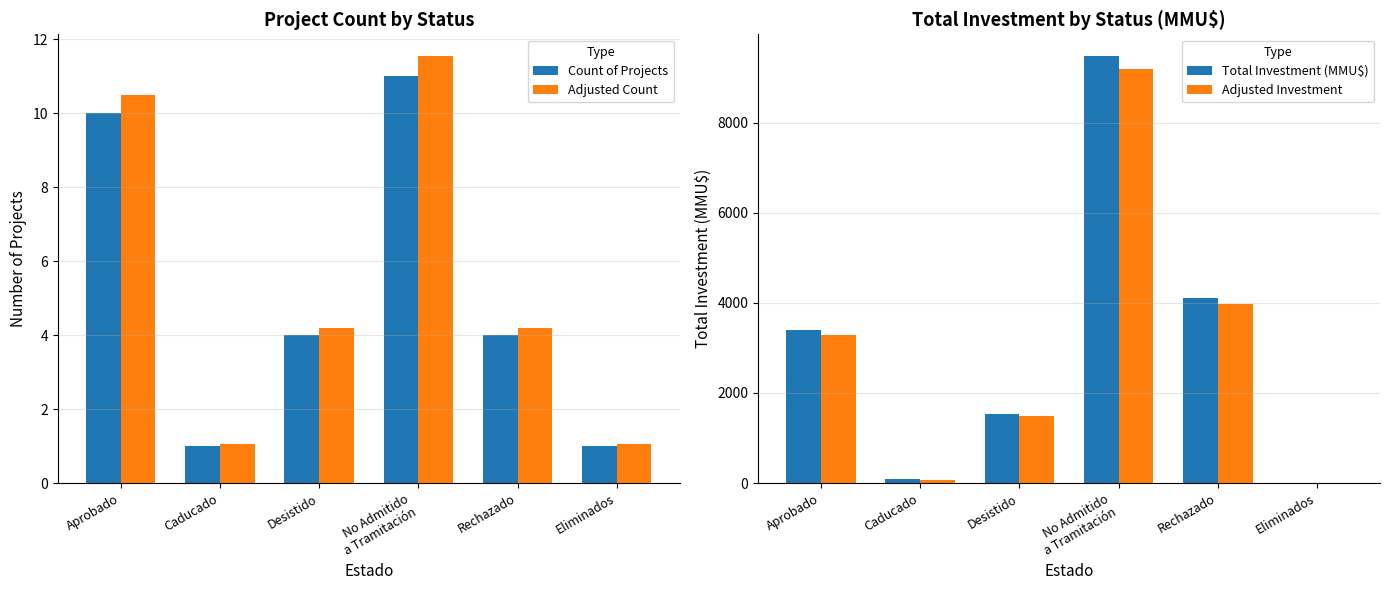

The value of Adjusted Investment at Eliminados is -4786.6. True or false?

False